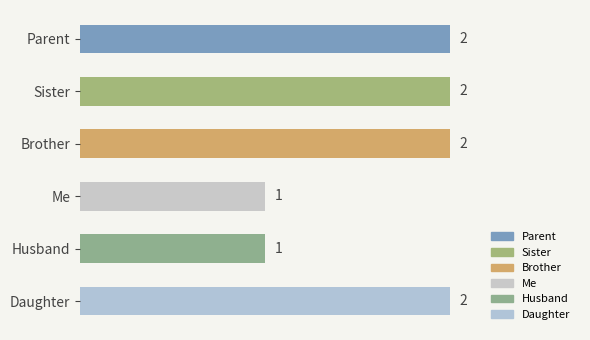

What is the minimum value shown in the chart?

1